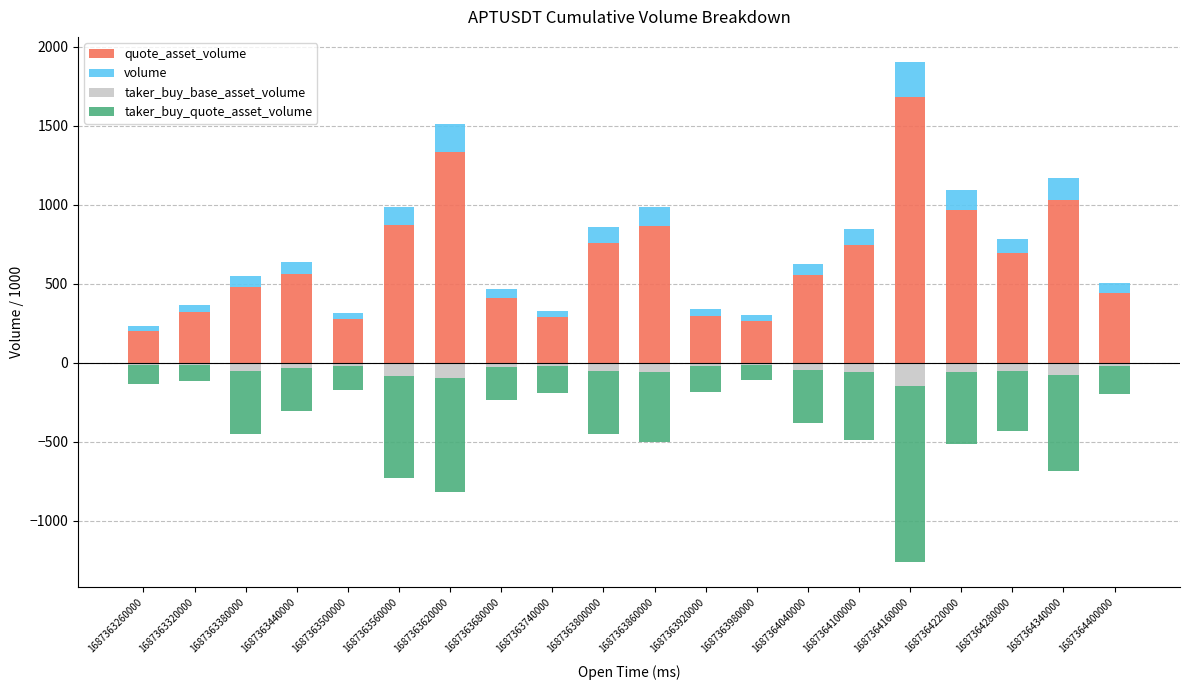

Reading right to left, what are all the values shown in this chart?

quote_asset_volume: 1687364400000=443.0	1687364340000=1032.8	1687364280000=691.5	1687364220000=963.9	1687364160000=1679.7	1687364100000=747.3	1687364040000=552.5	1687363980000=266.5	1687363920000=296.7	1687363860000=866.5	1687363800000=755.2	1687363740000=290.9	1687363680000=411.4	1687363620000=1332.3	1687363560000=870.1	1687363500000=274.8	1687363440000=563.3	1687363380000=482.1	1687363320000=322.2	1687363260000=203.3
volume: 1687364400000=59.3	1687364340000=138.1	1687364280000=92.4	1687364220000=128.8	1687364160000=224.8	1687364100000=100.6	1687364040000=74.7	1687363980000=36.2	1687363920000=40.2	1687363860000=116.9	1687363800000=102.1	1687363740000=39.4	1687363680000=55.8	1687363620000=180.5	1687363560000=118.3	1687363500000=37.5	1687363440000=77.0	1687363380000=66.2	1687363320000=44.4	1687363260000=28.0
taker_buy_base_asset_volume: 1687364400000=-23.5	1687364340000=-80.7	1687364280000=-50.9	1687364220000=-60.4	1687364160000=-148.9	1687364100000=-57.8	1687364040000=-45.4	1687363980000=-13.4	1687363920000=-21.8	1687363860000=-59.7	1687363800000=-53.7	1687363740000=-22.9	1687363680000=-28.6	1687363620000=-98.1	1687363560000=-87.4	1687363500000=-20.5	1687363440000=-37.0	1687363380000=-54.6	1687363320000=-14.2	1687363260000=-16.6
taker_buy_quote_asset_volume: 1687364400000=-175.8	1687364340000=-603.5	1687364280000=-380.9	1687364220000=-452.0	1687364160000=-1112.5	1687364100000=-429.8	1687364040000=-335.6	1687363980000=-98.5	1687363920000=-160.9	1687363860000=-442.9	1687363800000=-397.3	1687363740000=-168.7	1687363680000=-210.9	1687363620000=-724.0	1687363560000=-642.8	1687363500000=-150.0	1687363440000=-270.3	1687363380000=-397.9	1687363320000=-102.7	1687363260000=-120.4